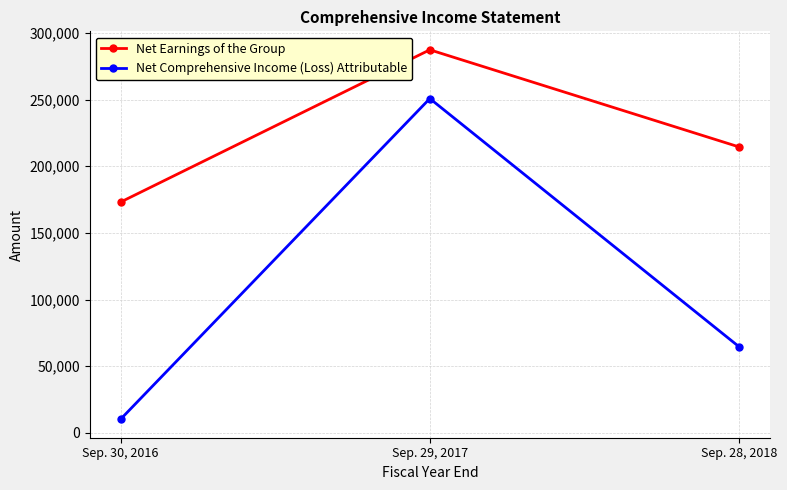

Which series has the largest total across all categories?

Net Earnings of the Group